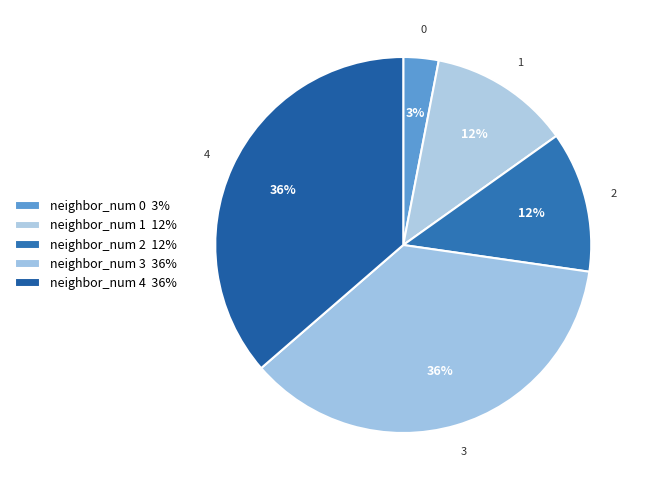

How many segments does this pie chart have?

5